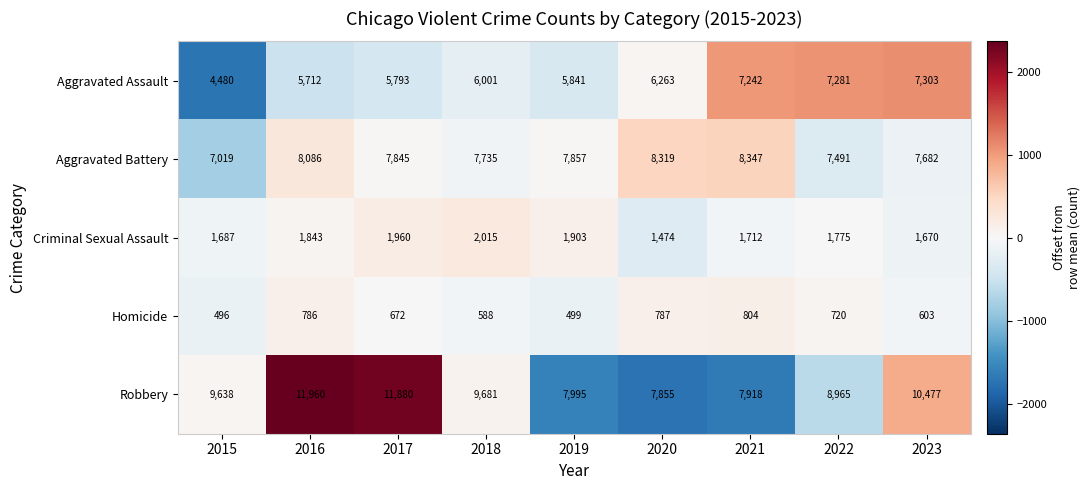

Between 2022 and 2023, which series saw the biggest shift?

Robbery